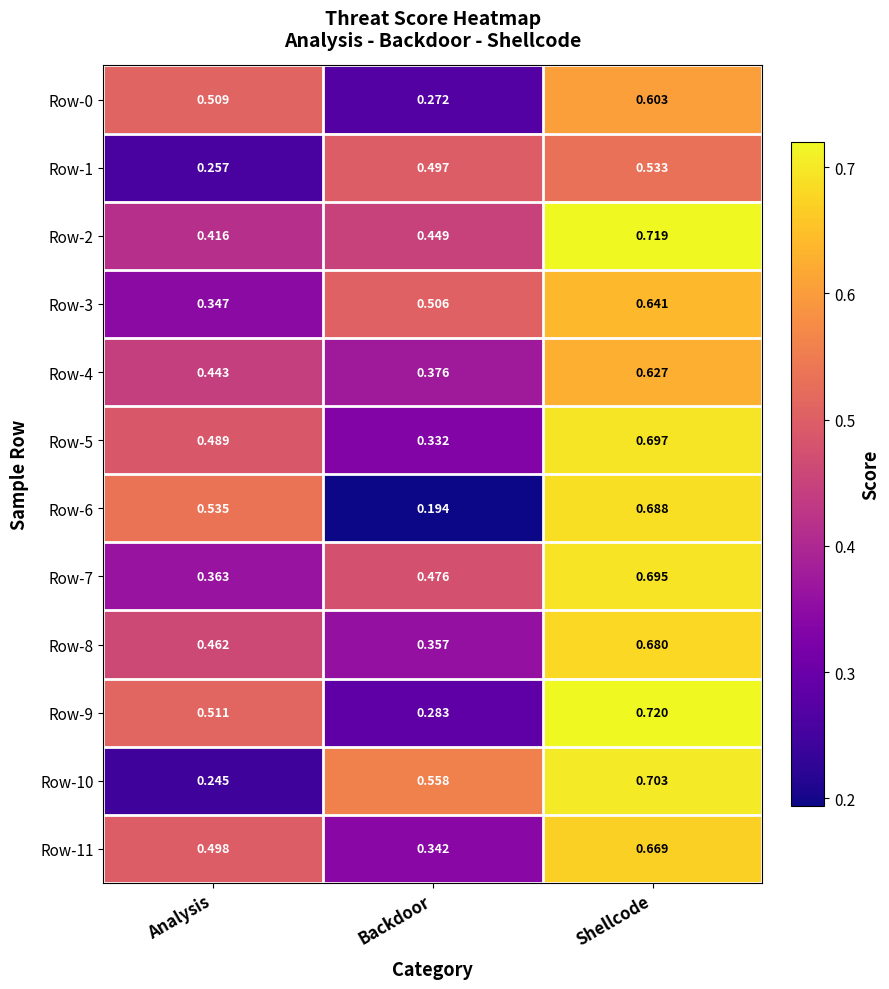

Which label corresponds to the largest value in the chart?

Shellcode